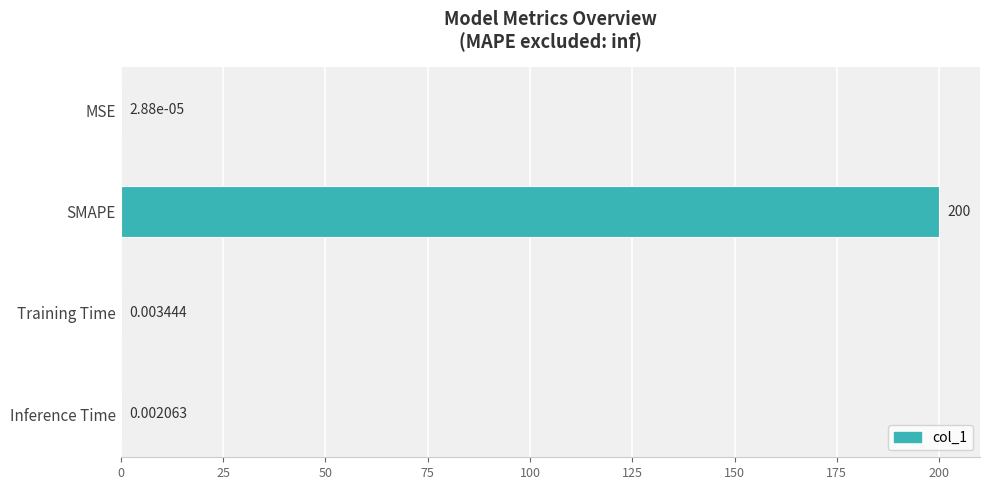

Which label corresponds to the largest value in the chart?

SMAPE